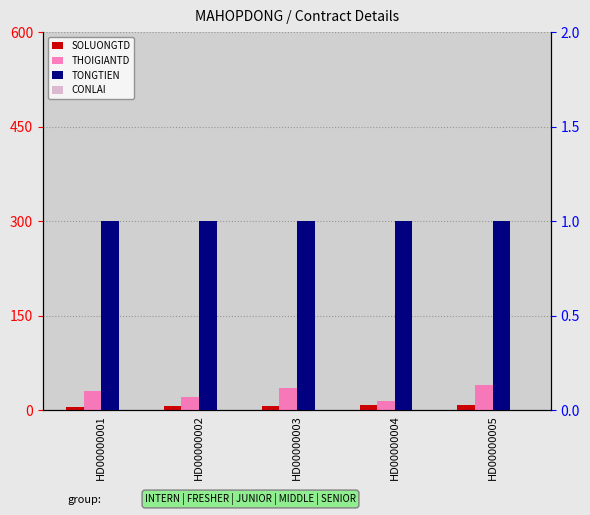

What is the minimum value for SOLUONGTD?

5